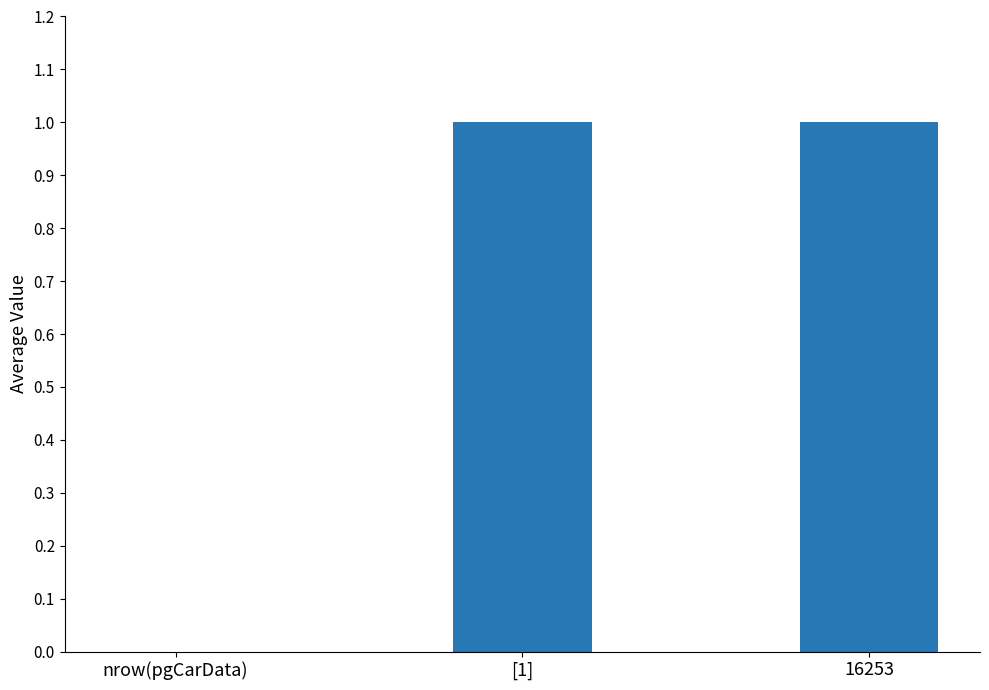

The chart shows a value of 2 at 16253. True or false?

False